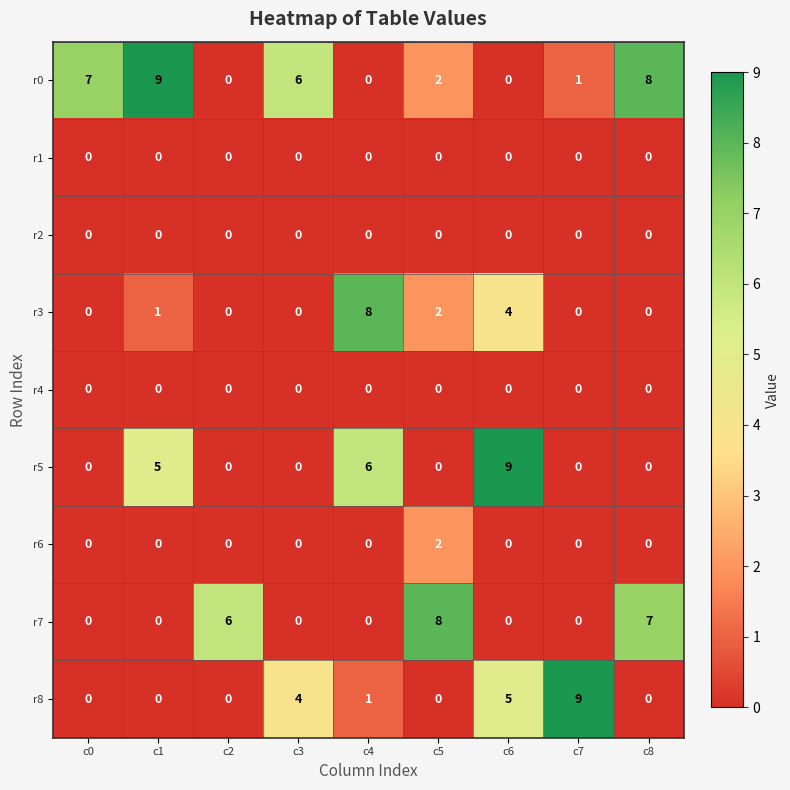

At how many categories does at least one series exceed 5?

9